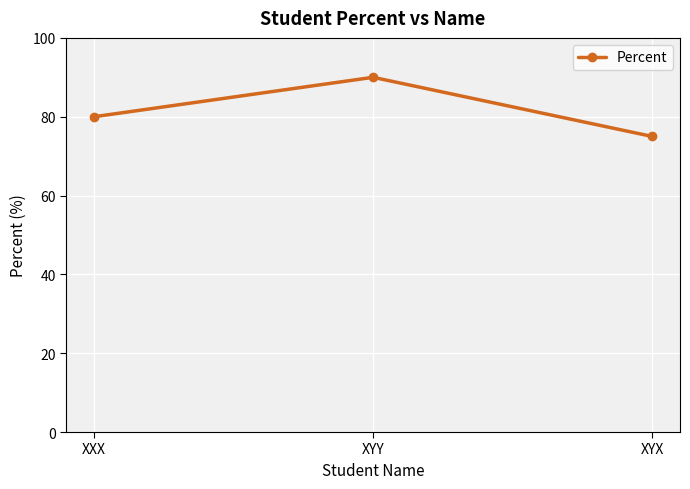

What is the maximum value shown in the chart?

90